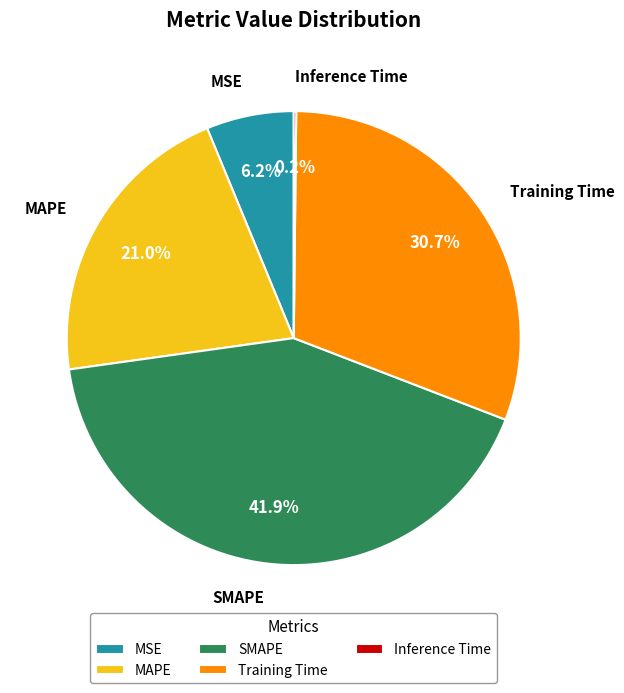

What is the ratio of the value at MAPE to the value at SMAPE?

0.5